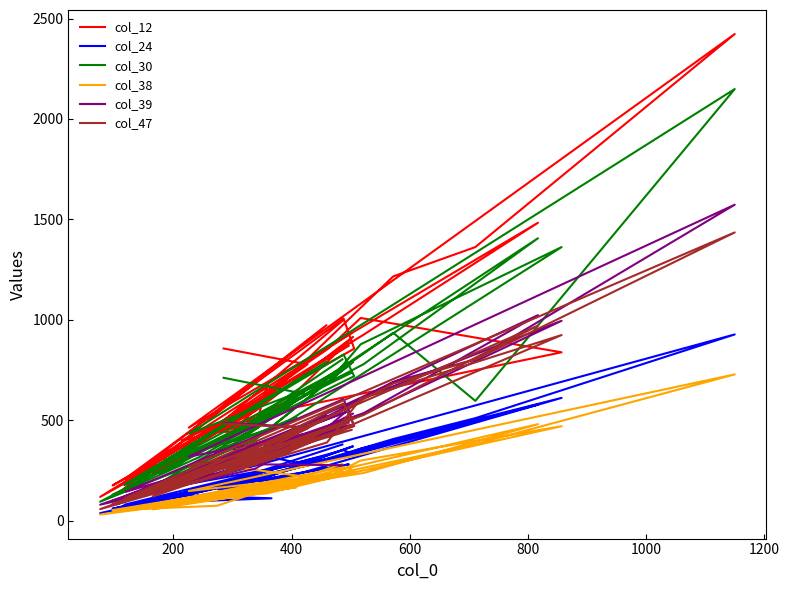

What are all the series names shown in the legend?

col_12, col_24, col_30, col_38, col_39, col_47